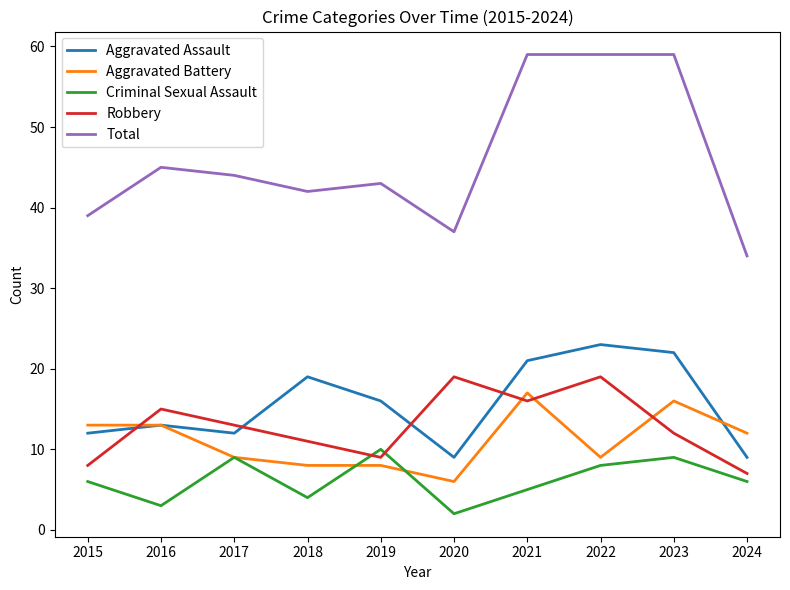

How many series are shown in this chart?

5